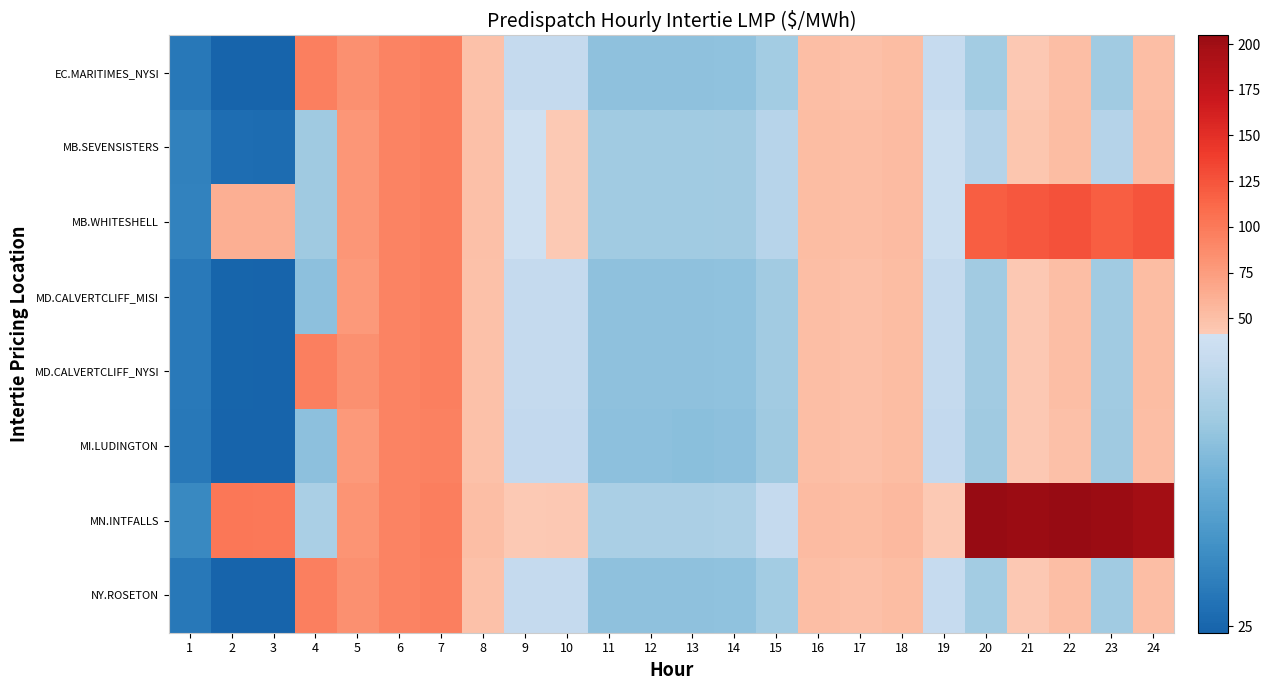

Reading left to right, what are all the values shown in this chart?

EC.MARITIMES_NYSI: 1=27.0	2=24.7	3=24.6	4=95.5	5=84.4	6=92.7	7=95.0	8=48.8	9=39.8	10=39.8	11=35.4	12=35.4	13=35.4	14=35.5	15=37.0	16=50.9	17=50.2	18=52.7	19=40.0	20=36.9	21=43.0	22=50.4	23=36.7	24=51.5
MB.SEVENSISTERS: 1=27.9	2=25.8	3=25.6	4=36.6	5=79.4	6=93.1	7=96.1	8=49.9	9=41.1	10=41.5	11=36.7	12=36.7	13=36.7	14=36.8	15=38.6	16=52.5	17=51.0	18=53.4	19=40.7	20=38.4	21=45.0	22=52.6	23=38.4	24=53.8
MB.WHITESHELL: 1=27.9	2=62.8	3=62.3	4=36.6	5=79.4	6=93.1	7=96.1	8=49.9	9=41.1	10=41.5	11=36.7	12=36.7	13=36.7	14=36.8	15=38.6	16=52.6	17=51.1	18=53.4	19=40.7	20=118.9	21=121.8	22=126.3	23=118.1	24=124.5
MD.CALVERTCLIFF_MISI: 1=27.0	2=24.8	3=24.7	4=35.3	5=77.6	6=92.7	7=95.0	8=48.7	9=39.8	10=39.8	11=35.4	12=35.4	13=35.4	14=35.5	15=36.9	16=50.7	17=50.0	18=52.5	19=39.9	20=36.9	21=43.0	22=50.4	23=36.7	24=51.6
MD.CALVERTCLIFF_NYSI: 1=27.0	2=24.8	3=24.7	4=95.6	5=84.6	6=92.7	7=95.0	8=48.7	9=39.8	10=39.8	11=35.4	12=35.4	13=35.4	14=35.5	15=36.9	16=50.7	17=50.0	18=52.5	19=39.9	20=36.9	21=43.0	22=50.4	23=36.7	24=51.6
MI.LUDINGTON: 1=27.0	2=24.8	3=24.7	4=35.3	5=77.5	6=92.5	7=94.7	8=48.5	9=39.6	10=39.6	11=35.2	12=35.2	13=35.2	14=35.3	15=36.6	16=50.3	17=49.6	18=52.1	19=39.6	20=36.6	21=42.7	22=50.2	23=36.6	24=51.5
MN.INTFALLS: 1=28.6	2=102.0	3=101.1	4=37.5	5=81.0	6=93.5	7=97.1	8=50.8	9=42.2	10=42.7	11=37.5	12=37.7	13=37.6	14=37.8	15=39.9	16=53.9	17=52.1	18=54.4	19=41.6	20=203.8	21=203.3	22=204.8	23=202.3	24=199.7
NY.ROSETON: 1=27.0	2=24.7	3=24.6	4=95.5	5=84.4	6=92.7	7=95.0	8=48.8	9=39.8	10=39.8	11=35.4	12=35.4	13=35.4	14=35.5	15=37.0	16=50.9	17=50.2	18=52.7	19=40.0	20=36.9	21=43.0	22=50.4	23=36.7	24=51.5